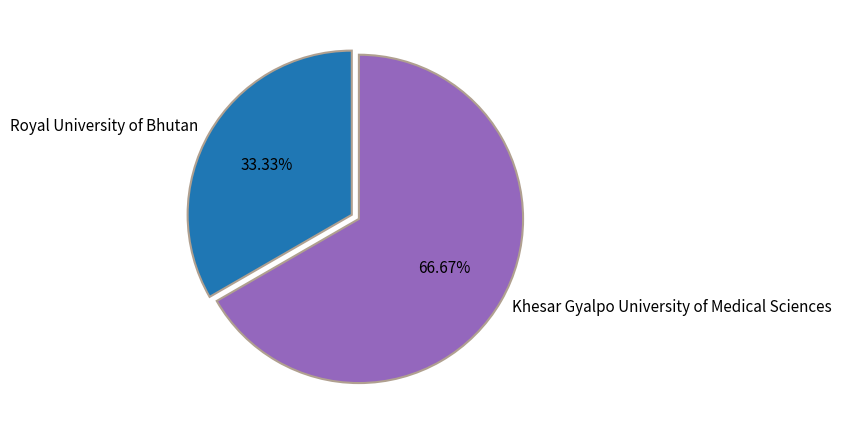

What is the majority slice?

Khesar Gyalpo University of Medical Sciences